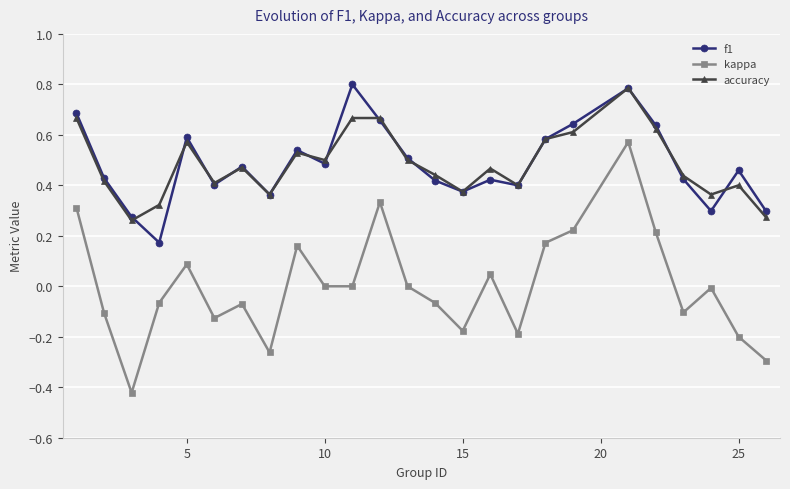

True or false: kappa has more than 2 points higher than both neighbors.

True